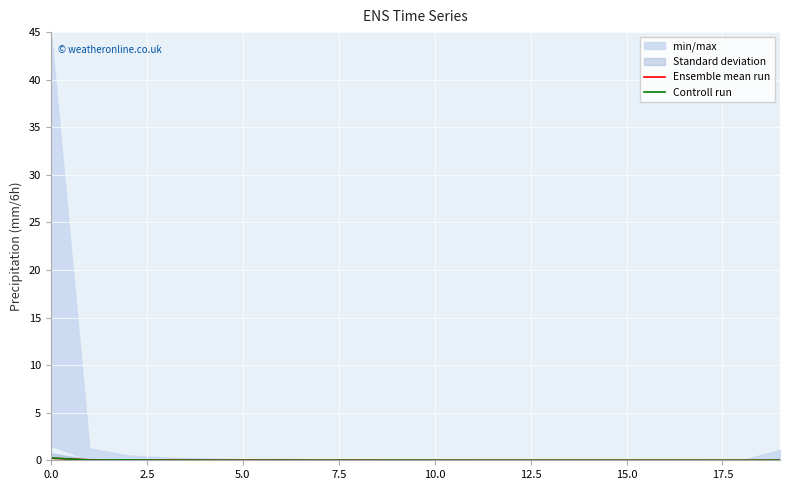

At which category does the chart reach its minimum across all series?

9